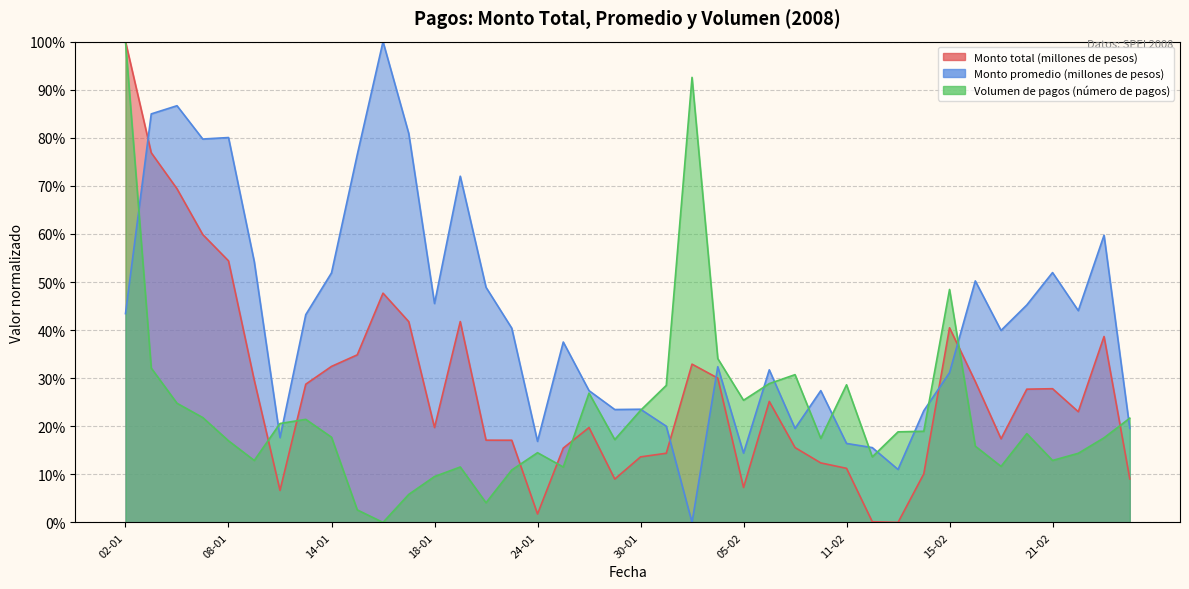

After their last crossing, which series has the higher values: Monto promedio (millones de pesos) or Volumen de pagos (número de pagos)?

Volumen de pagos (número de pagos)